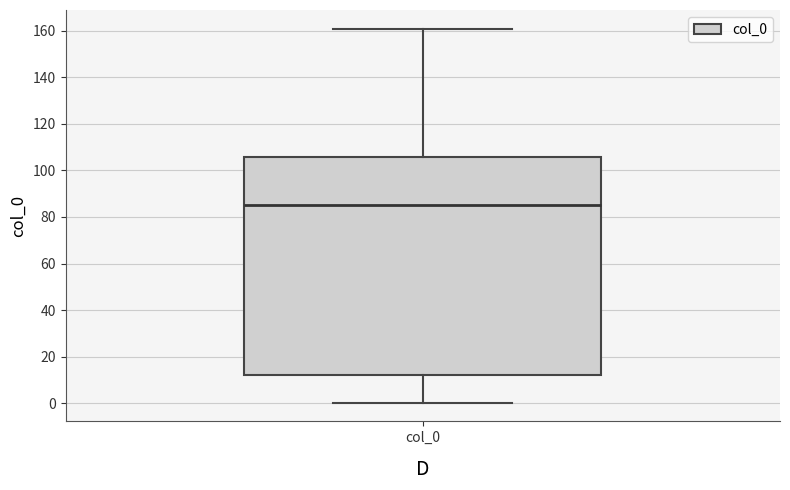

Where is the upper edge of the box for col_0 on the y-axis? The values are not printed on the chart, so give them approximately, as read against the axis.

106